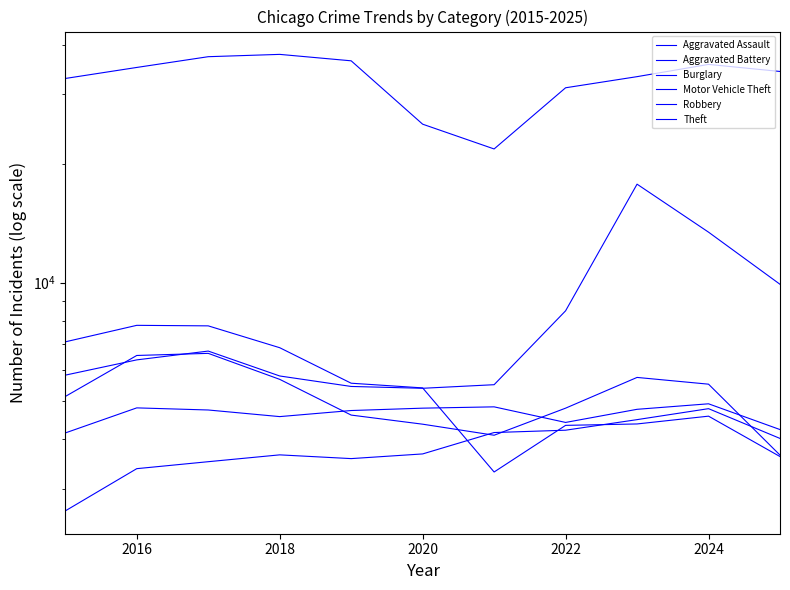

How many times do Burglary and Motor Vehicle Theft cross each other?

1